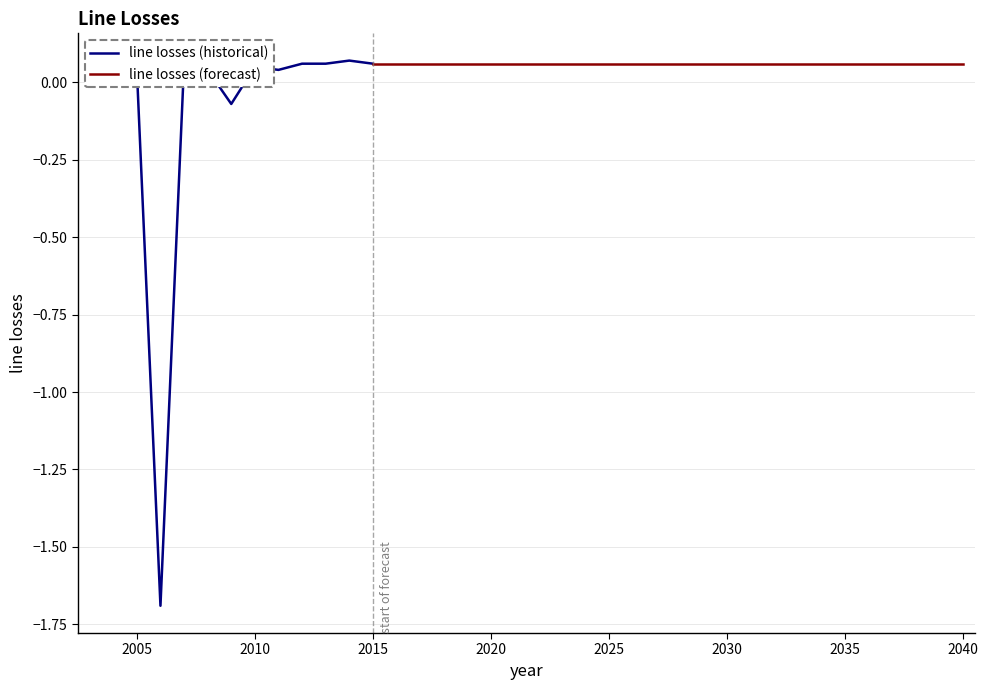

What is the value of the 8th point from the left?

0.1